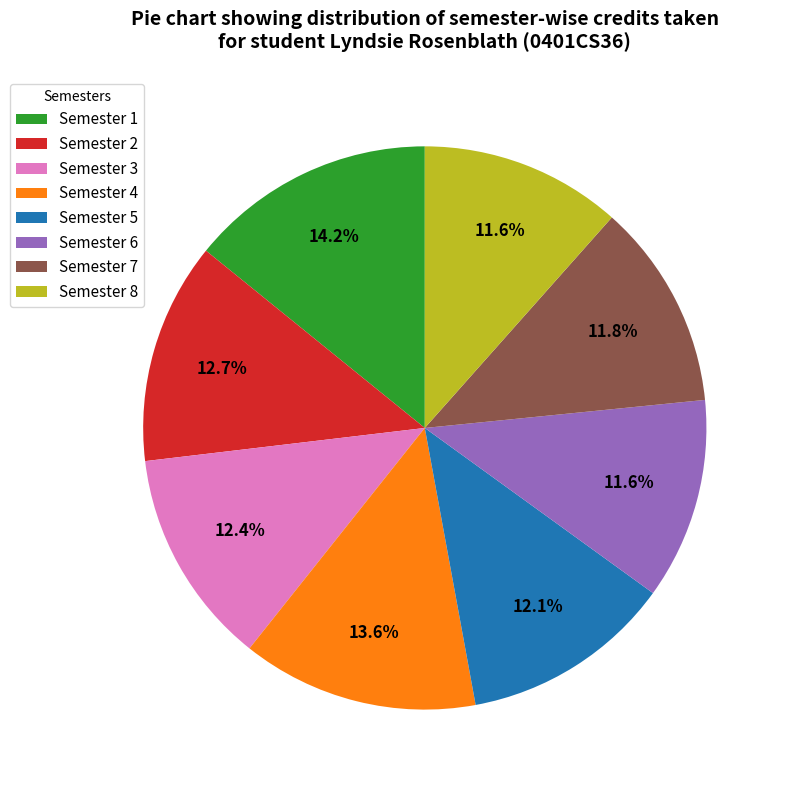

Which slice is the largest?

Semester 1